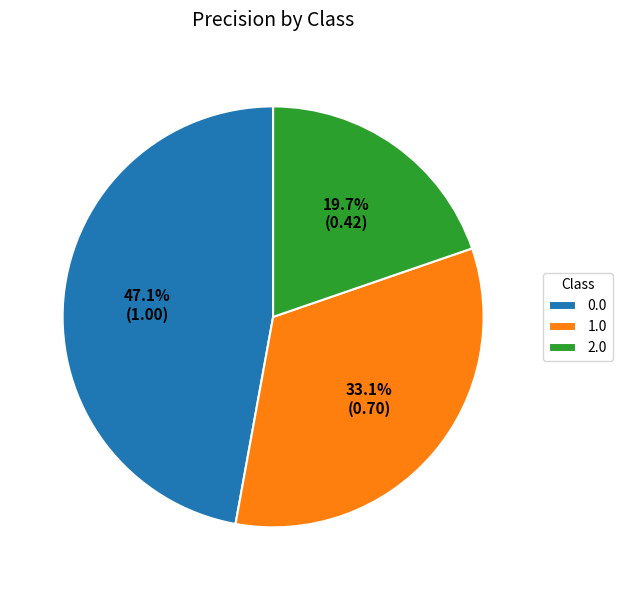

Count the number of slices in the pie.

3